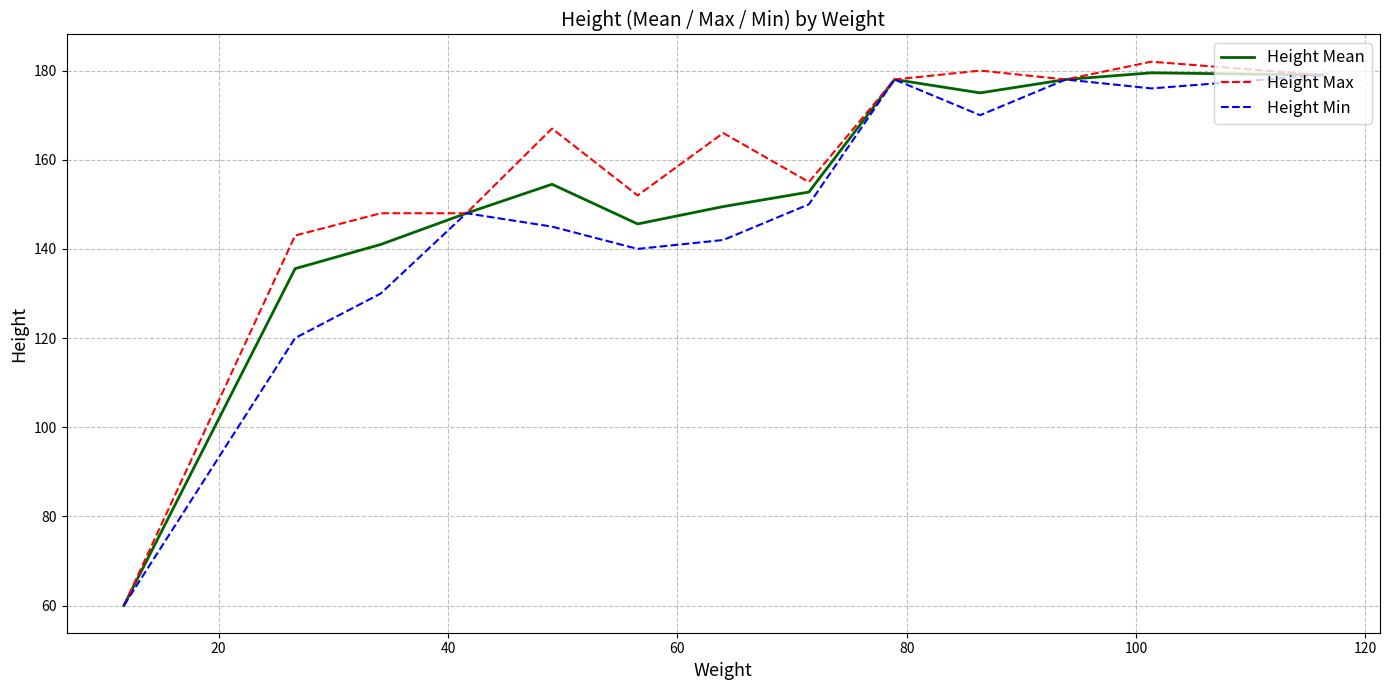

What is the greatest value displayed?

182.0